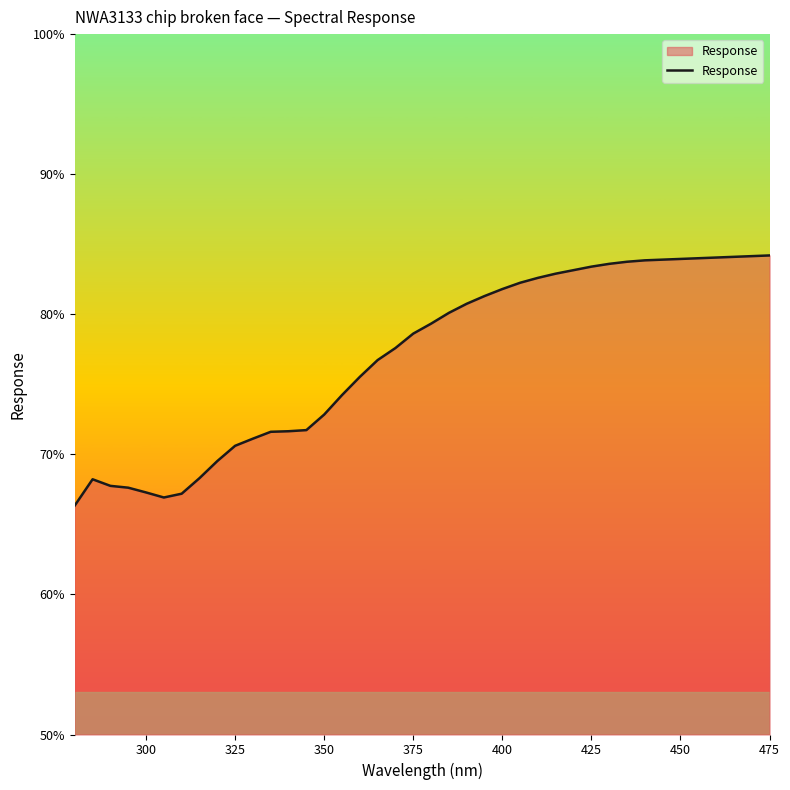

What is the greatest value displayed?

84.2